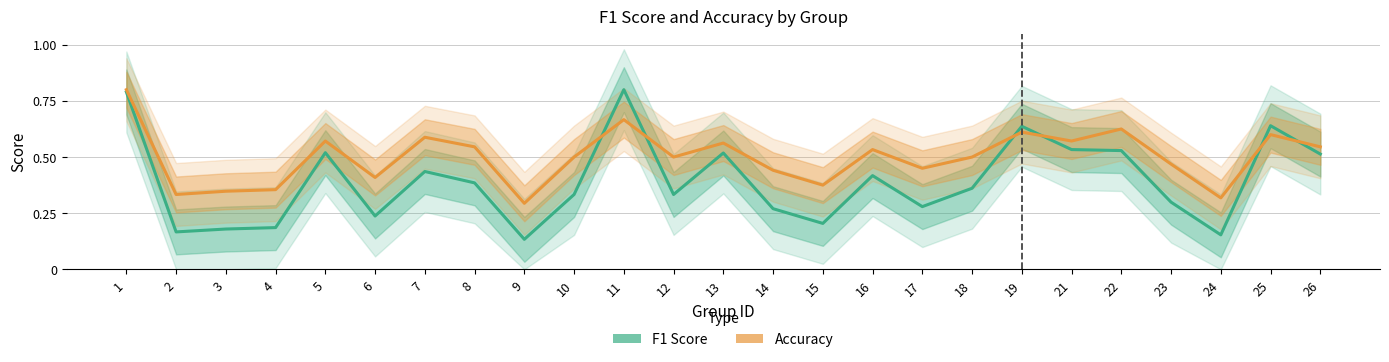

How many lines are shown in the chart?

2